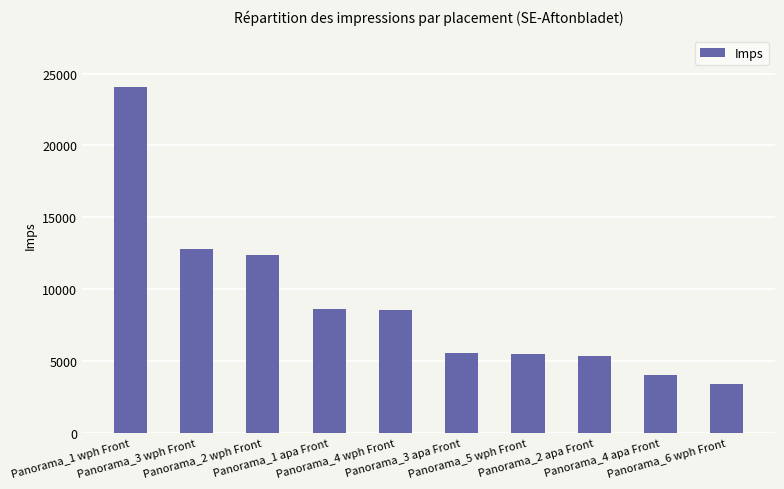

The value at Panorama_3 apa Front is 5595. True or false?

True